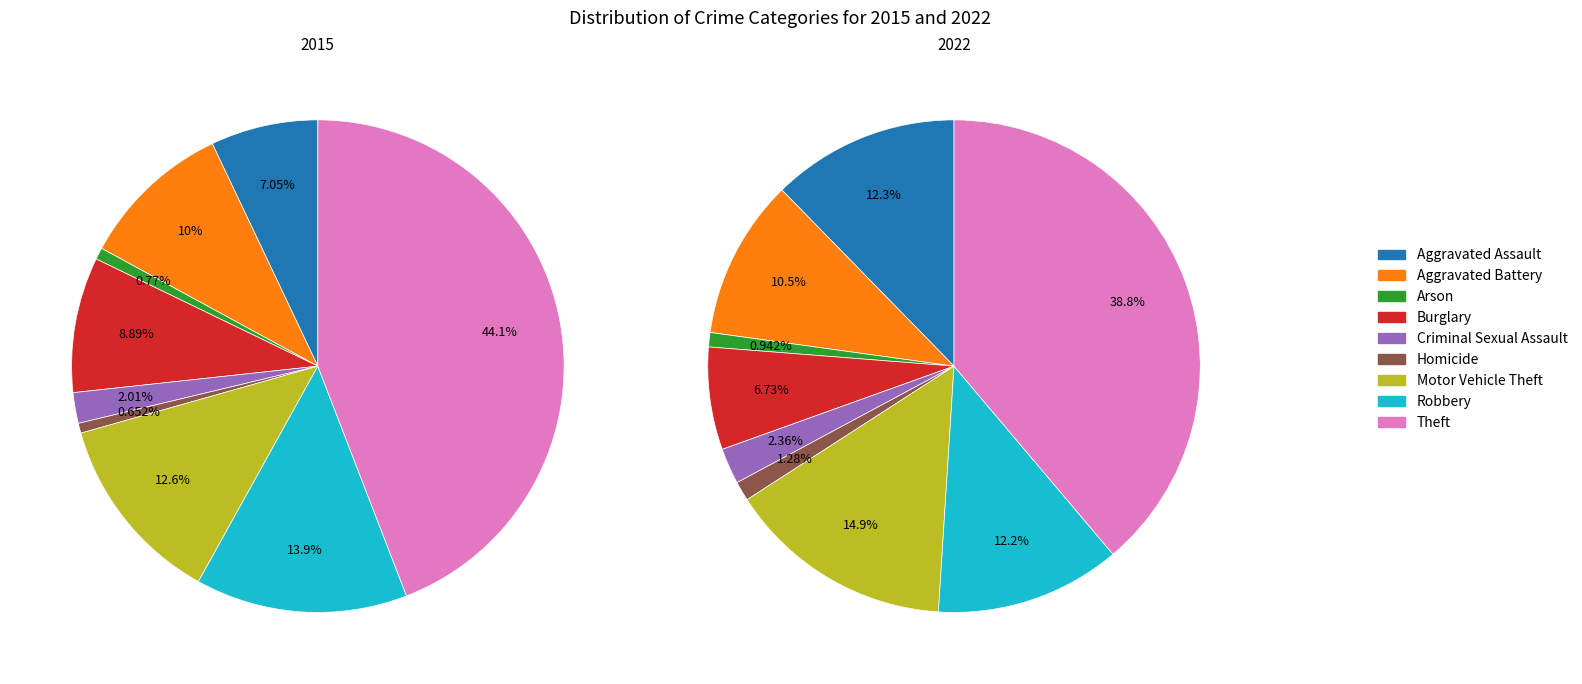

How many slices are in this pie chart?

9